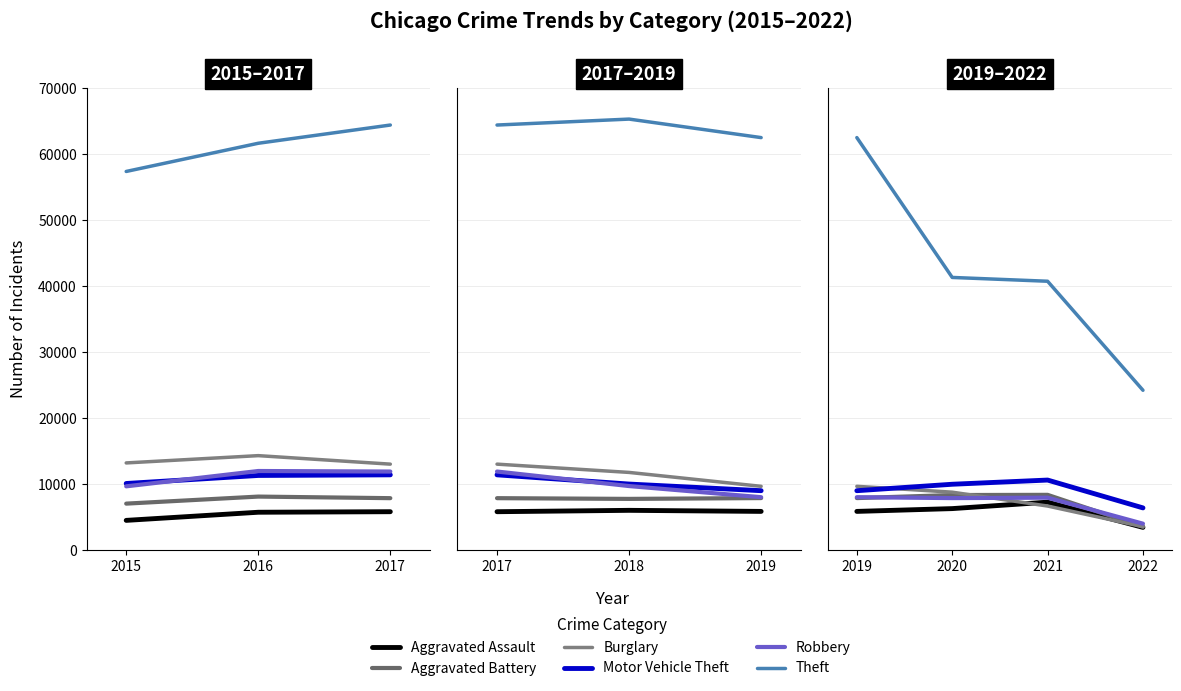

Between 2019 and 2022, which series saw the biggest shift?

Theft